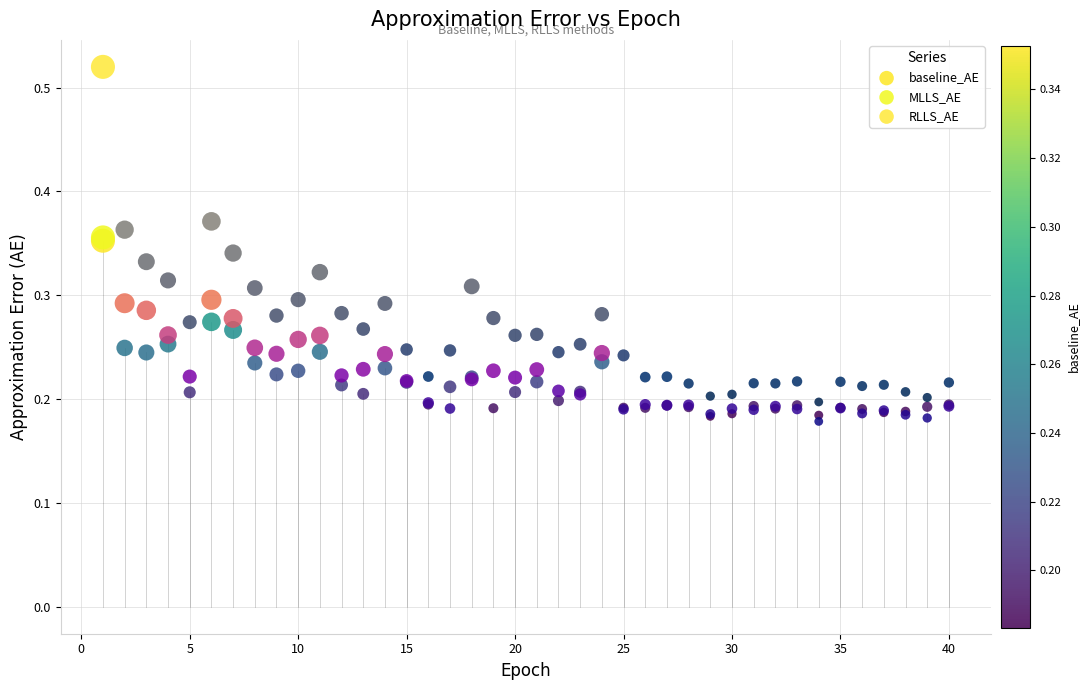

Which series has the largest Y range (max minus min)?

RLLS_AE